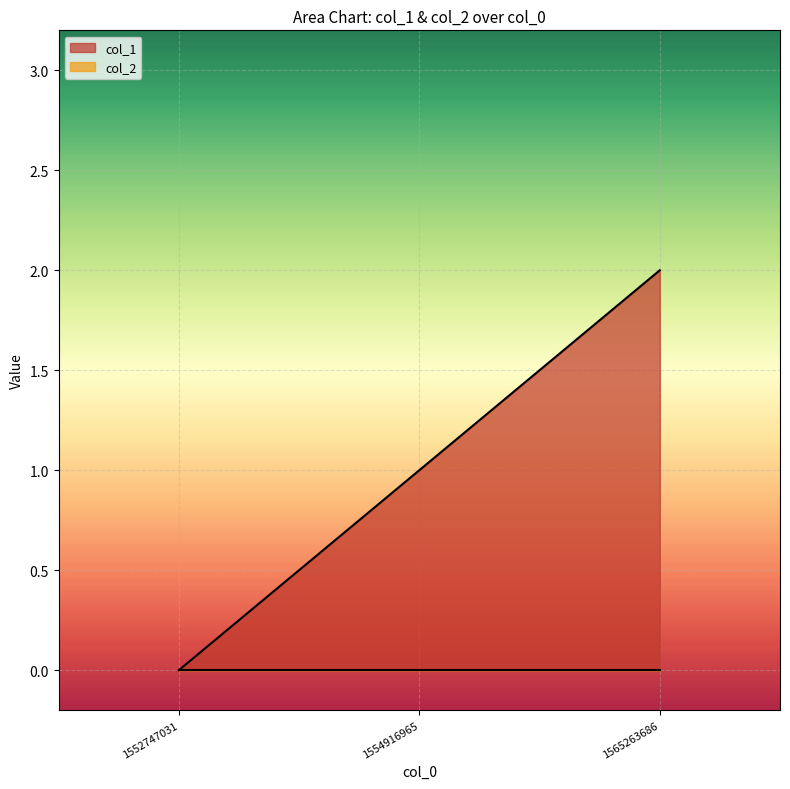

At which category does the chart reach its peak across all series?

1565263686